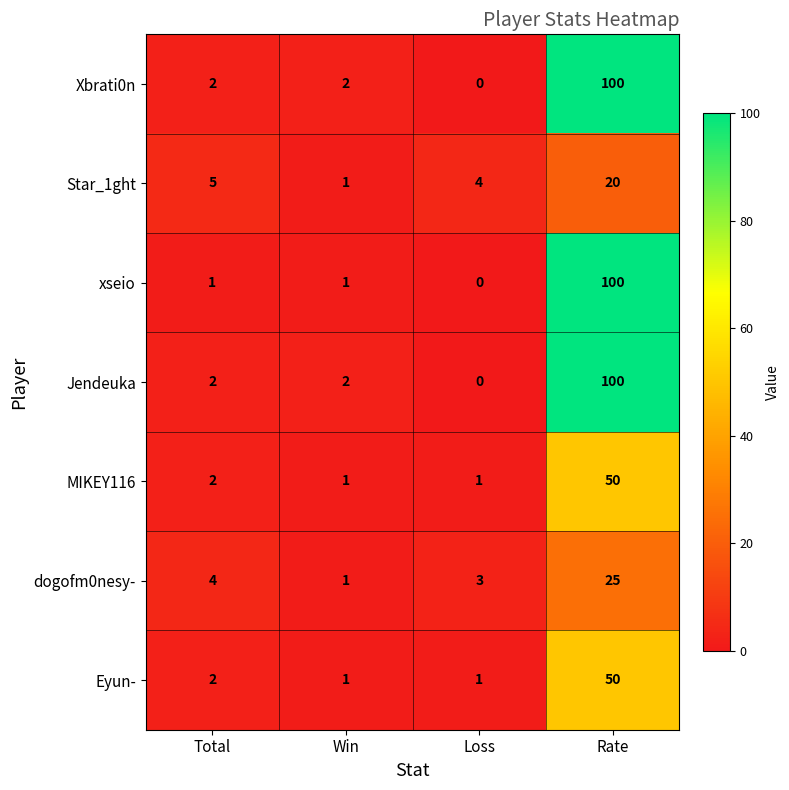

Reading left to right, extract all data points from this chart.

Xbrati0n: Total=2	Win=2	Loss=0	Rate=100
Star_1ght: Total=5	Win=1	Loss=4	Rate=20
xseio: Total=1	Win=1	Loss=0	Rate=100
Jendeuka: Total=2	Win=2	Loss=0	Rate=100
MIKEY116: Total=2	Win=1	Loss=1	Rate=50
dogofm0nesy-: Total=4	Win=1	Loss=3	Rate=25
Eyun-: Total=2	Win=1	Loss=1	Rate=50